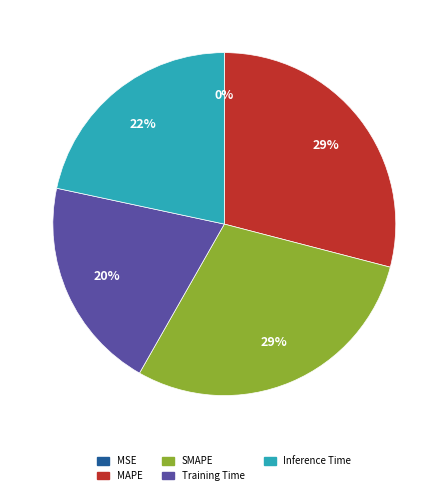

Is the sum of Training Time and SMAPE greater than half?

No